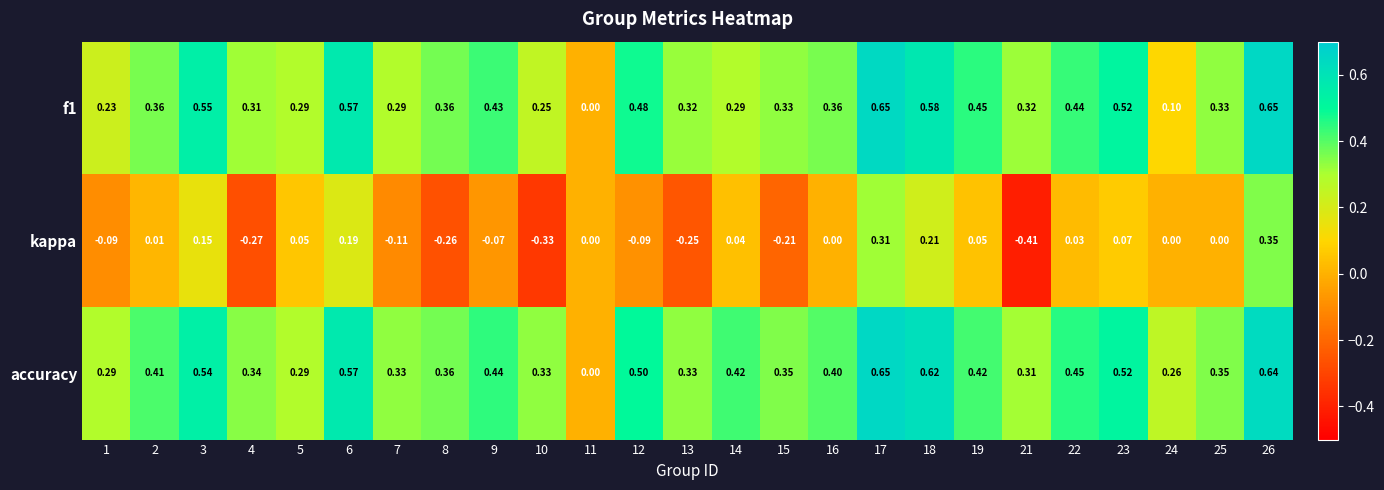

Which series has the largest total across all categories?

accuracy